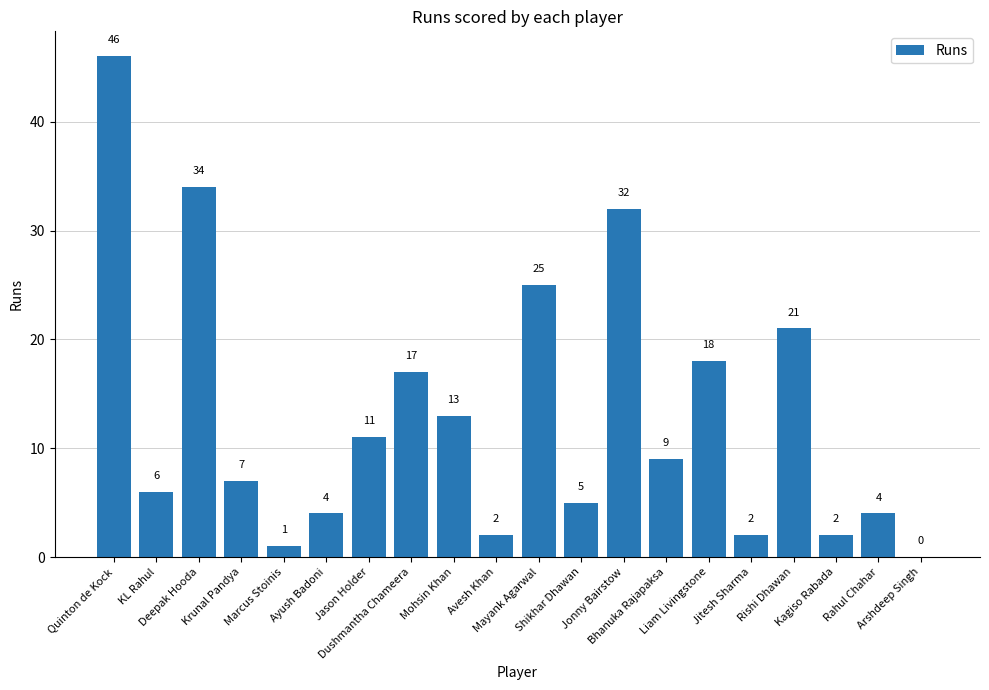

What is the greatest value displayed?

46